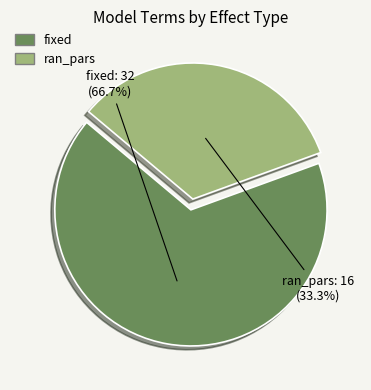

Rank the categories by value from highest to lowest.

fixed, ran_pars